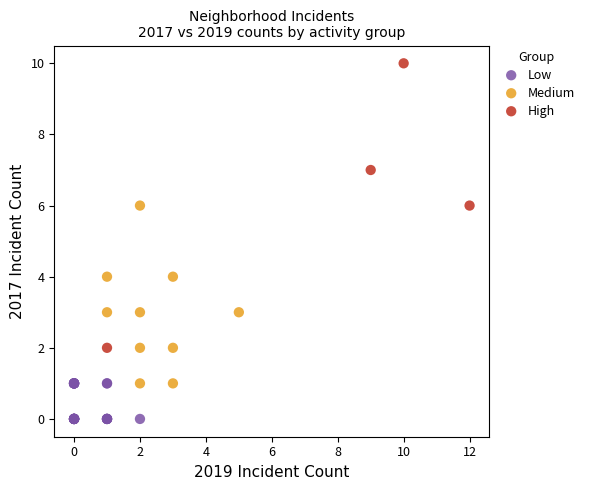

Which series contains the highest Y value?

High